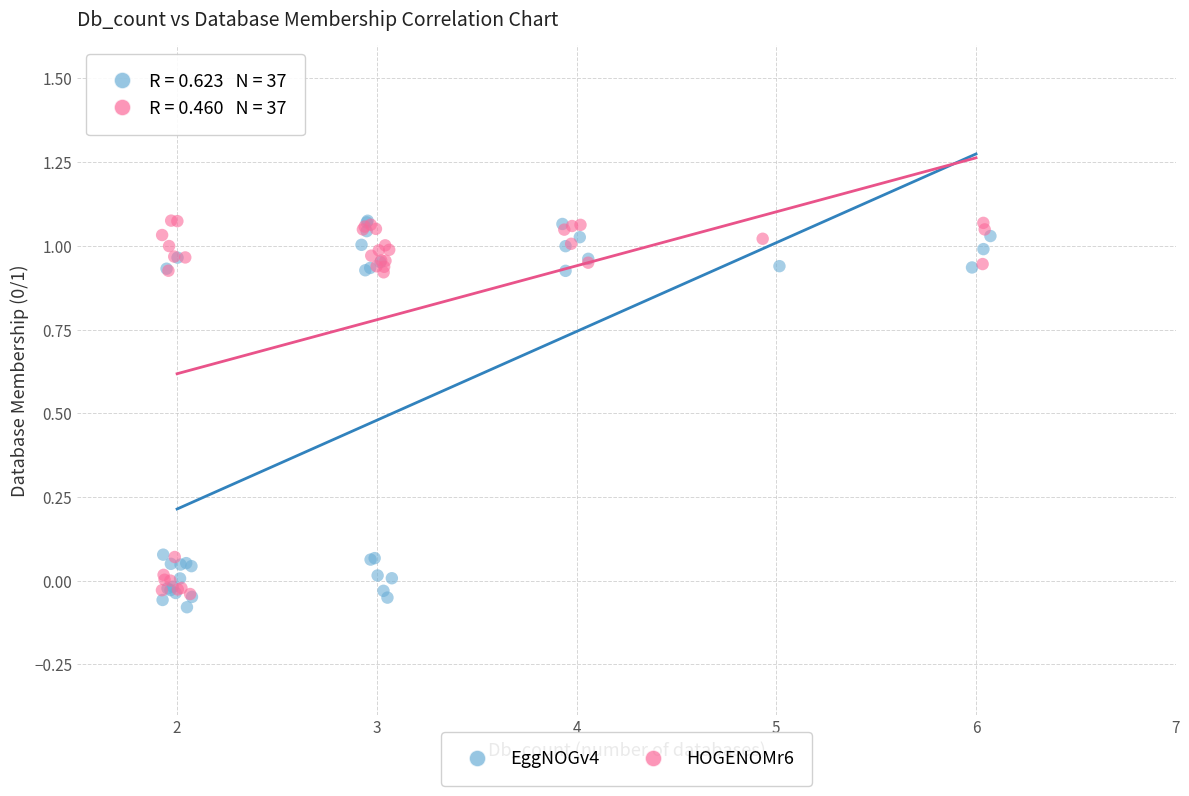

Which series reaches the minimum Y coordinate?

EggNOGv4